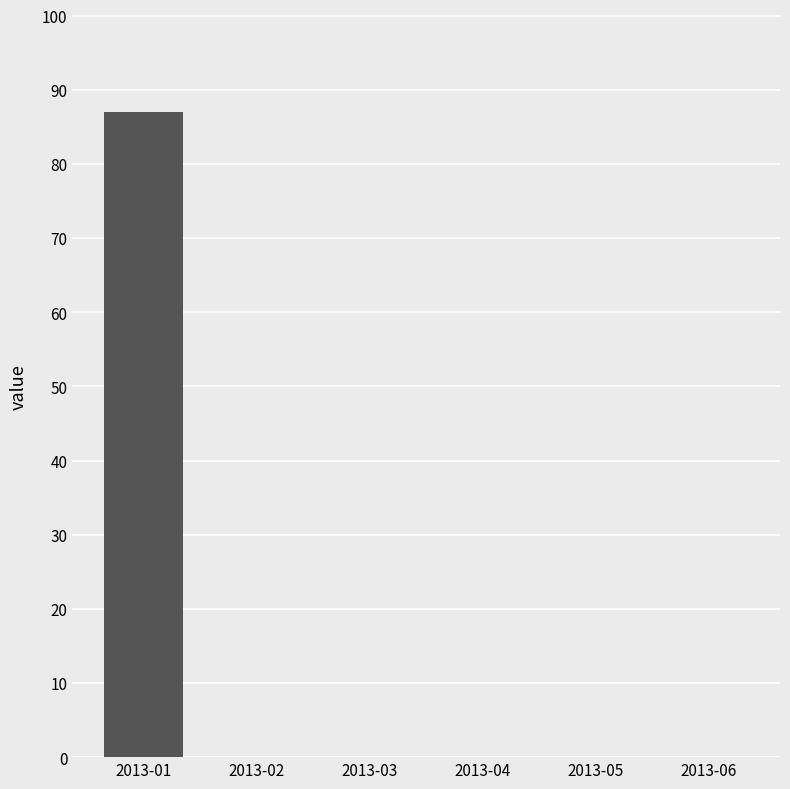

Count the number of categories in the chart.

6